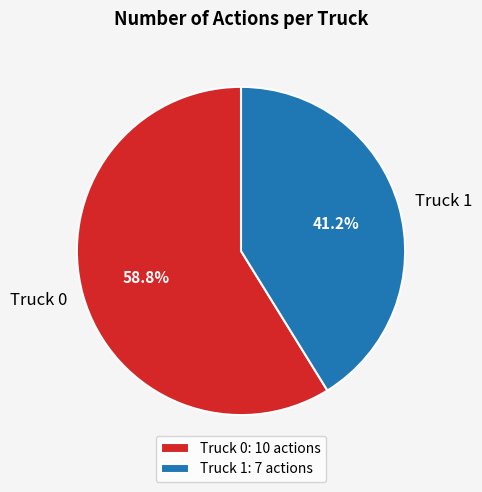

To the nearest percent, what is the combined percentage of Truck 0 and Truck 1?

100%